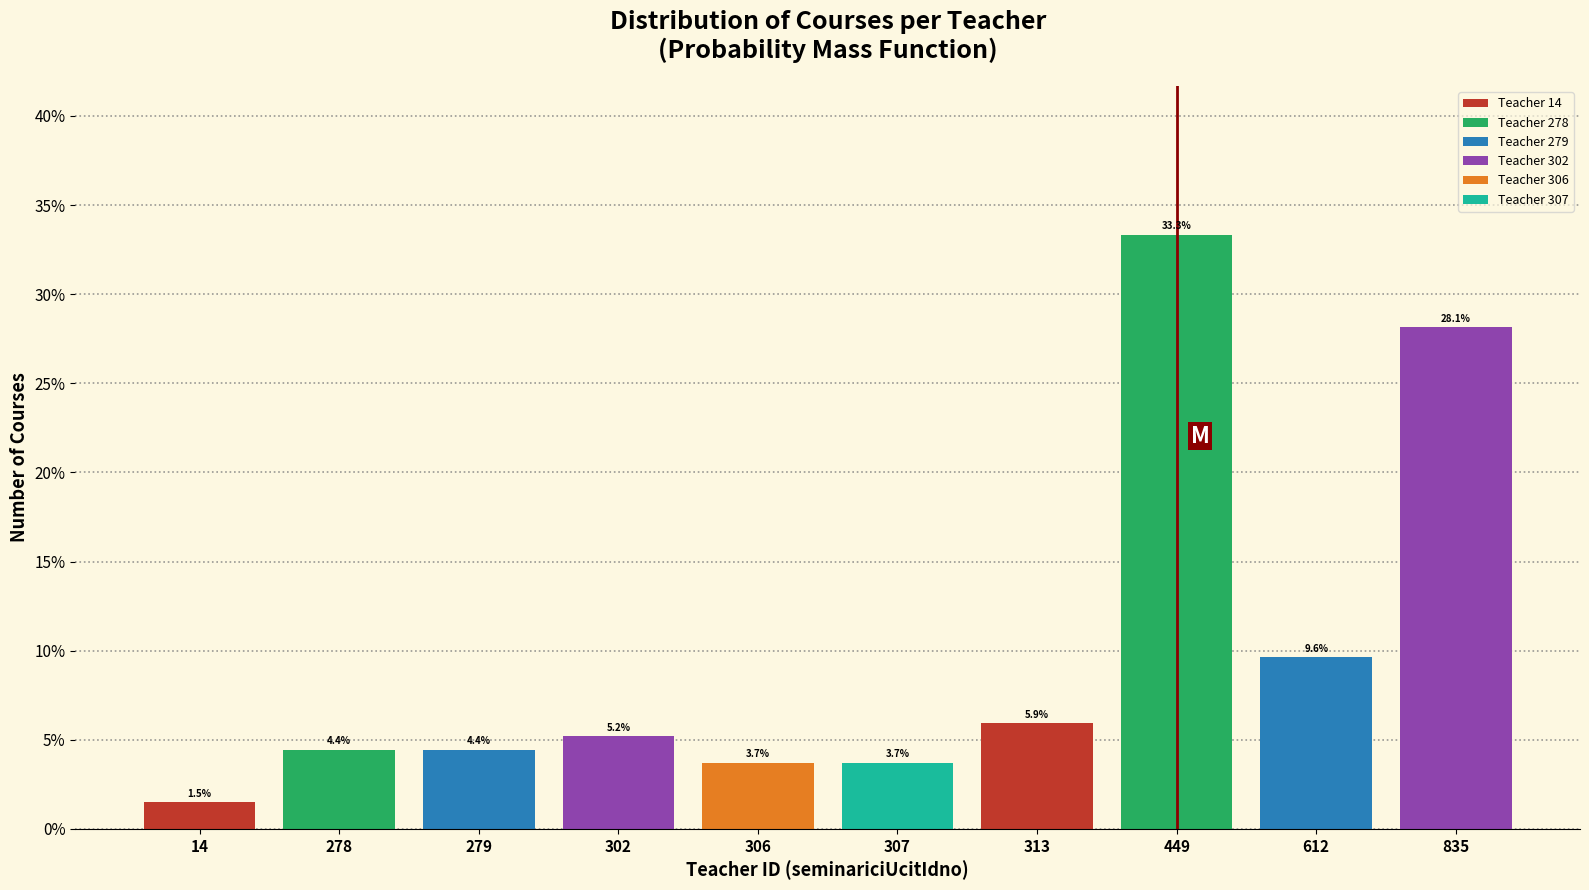

Reading left to right, transcribe all the data shown in this chart.

14=1.5	278=4.4	279=4.4	302=5.2	306=3.7	307=3.7	313=5.9	449=33.3	612=9.6	835=28.1